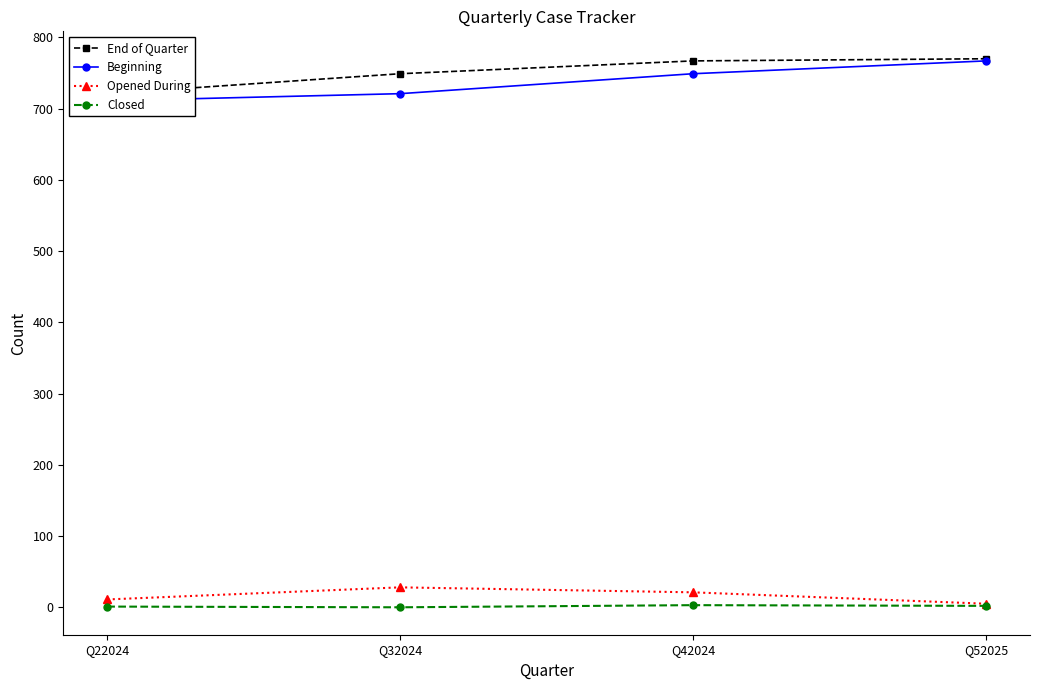

Which category has the lowest value in the Opened During series?

Q52025